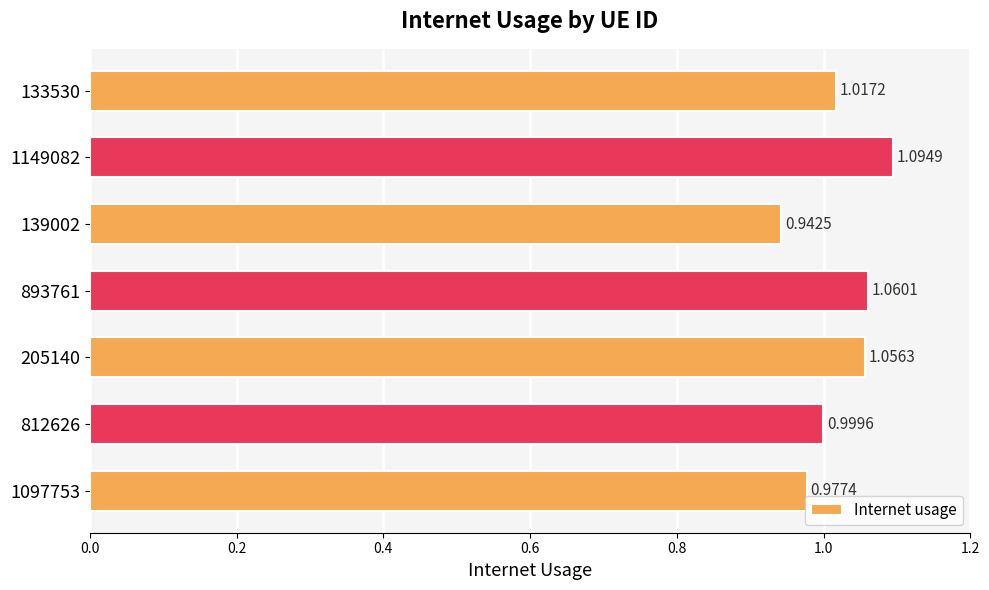

List the labels in order of value, smallest first.

139002, 1097753, 812626, 133530, 205140, 893761, 1149082